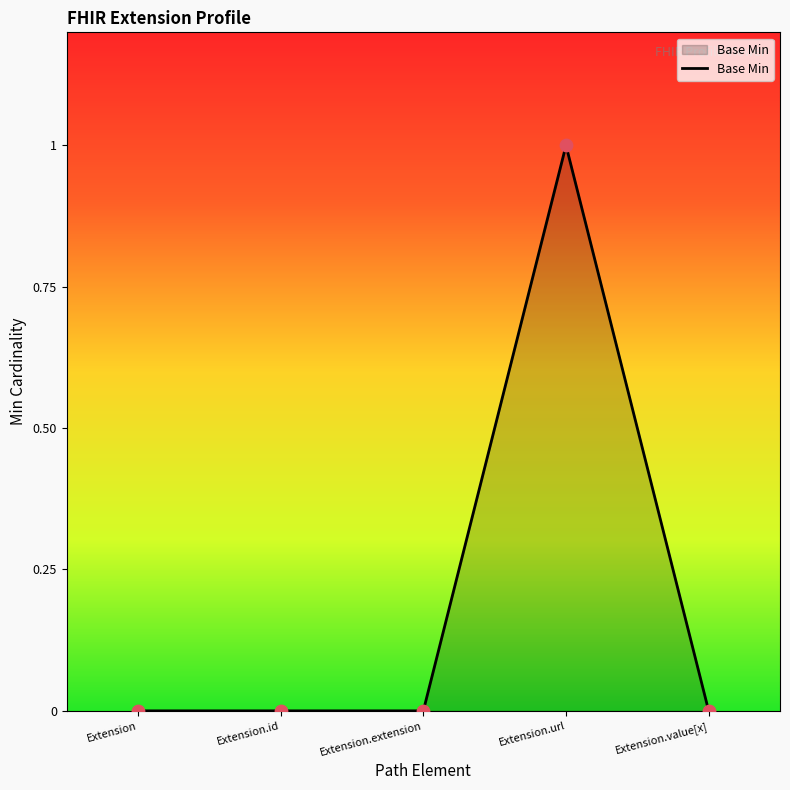

Which has a higher value, Extension.extension or Extension.url?

Extension.url